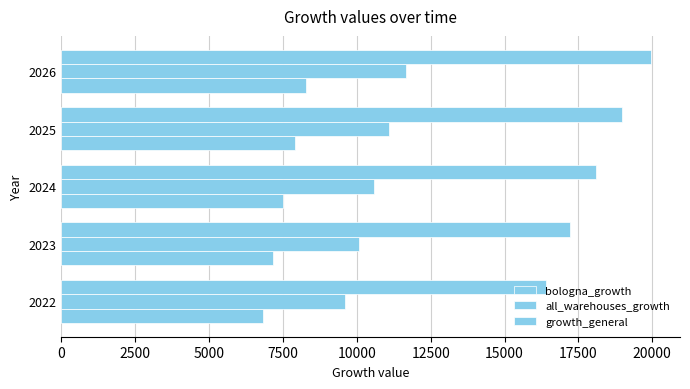

How many values in the growth_general series exceed 18088?

3